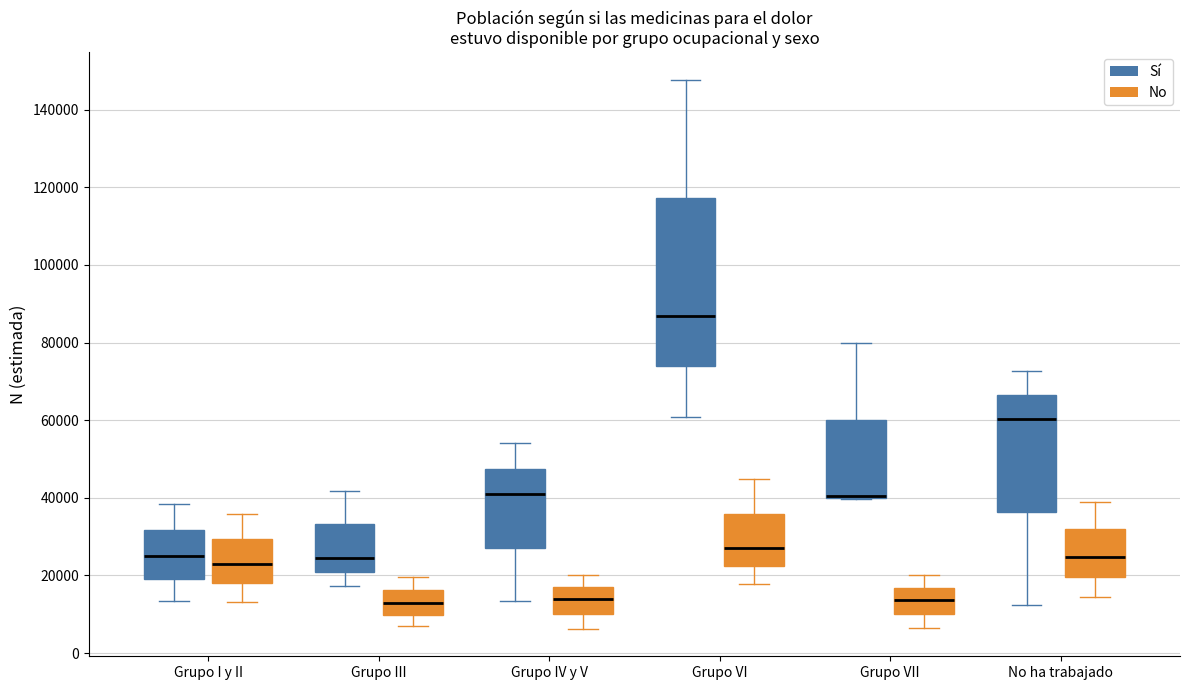

Reading left to right, transcribe this box plot: for each box, give where its median line is, the range the box spans, and where its two whiskers end, as read against the y-axis. The values are not printed on the chart, so give them approximately, as read against the axis.

Grupo I y II (Sí): median 26000, box 20000 to 32000, whiskers 14000 to 38000
Grupo I y II (No): median 22000, box 18000 to 30000, whiskers 14000 to 36000
Grupo III (Sí): median 24000, box 20000 to 34000, whiskers 18000 to 42000
Grupo III (No): median 12000, box 10000 to 16000, whiskers 6000 to 20000
Grupo IV y V (Sí): median 40000, box 28000 to 48000, whiskers 14000 to 54000
Grupo IV y V (No): median 14000, box 10000 to 18000, whiskers 6000 to 20000
Grupo VI (Sí): median 86000, box 74000 to 118000, whiskers 60000 to 148000
Grupo VI (No): median 26000, box 22000 to 36000, whiskers 18000 to 44000
Grupo VII (Sí): median 40000 (drawn on the box's lower edge), box 40000 to 60000, whiskers 40000 to 80000
Grupo VII (No): median 14000, box 10000 to 16000, whiskers 6000 to 20000
No ha trabajado (Sí): median 60000, box 36000 to 66000, whiskers 12000 to 72000
No ha trabajado (No): median 24000, box 20000 to 32000, whiskers 14000 to 40000